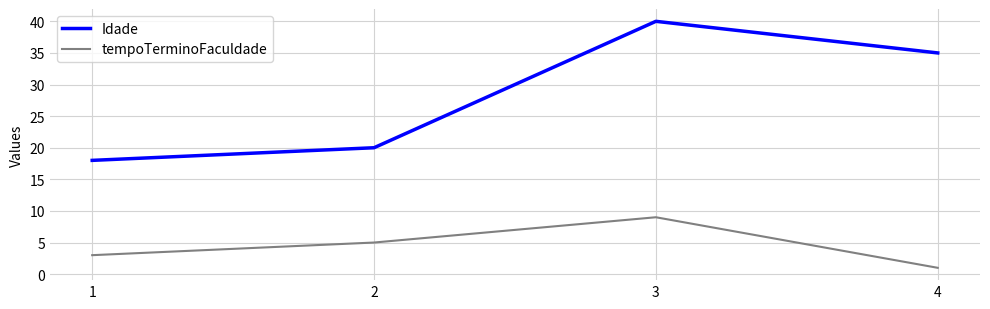

How many lines are shown in the chart?

2